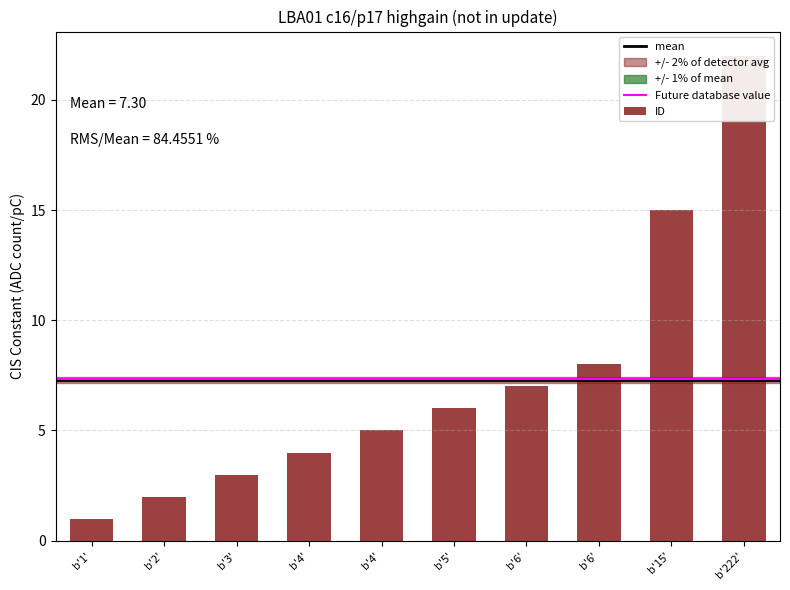

What is the sum of the values at b'4' and b'3'?

8